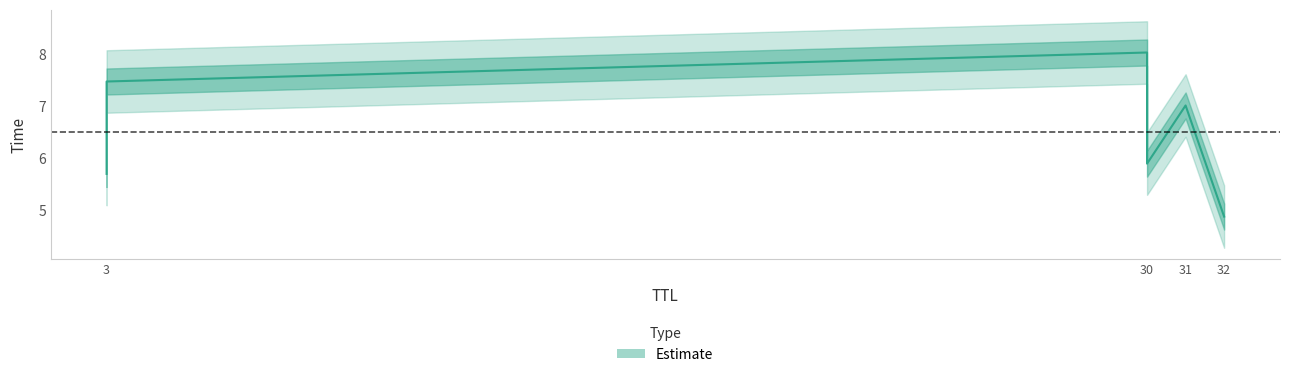

List the labels in order of value, largest first.

30, 3, 31, 30, 3, 32